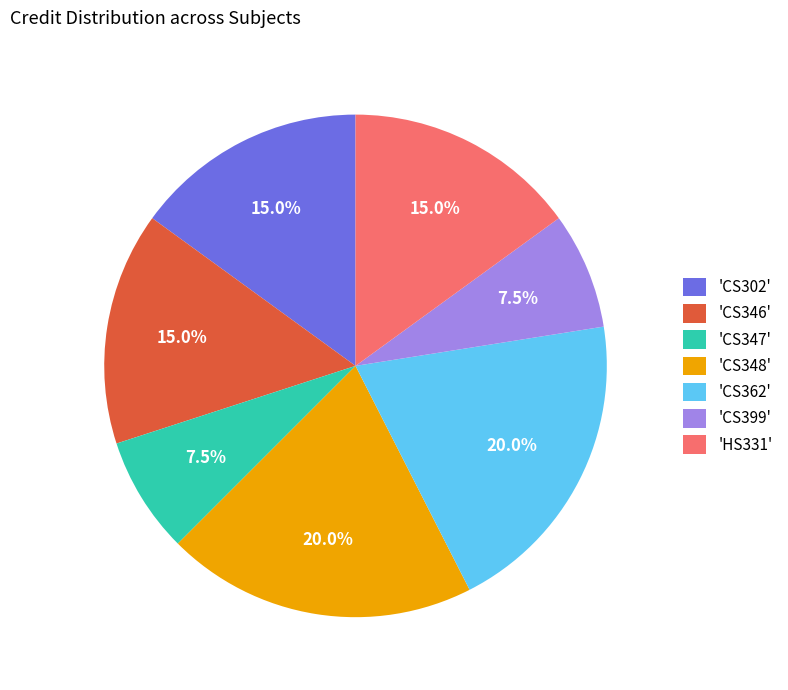

Does 'CS348' represent more than half of the total?

No